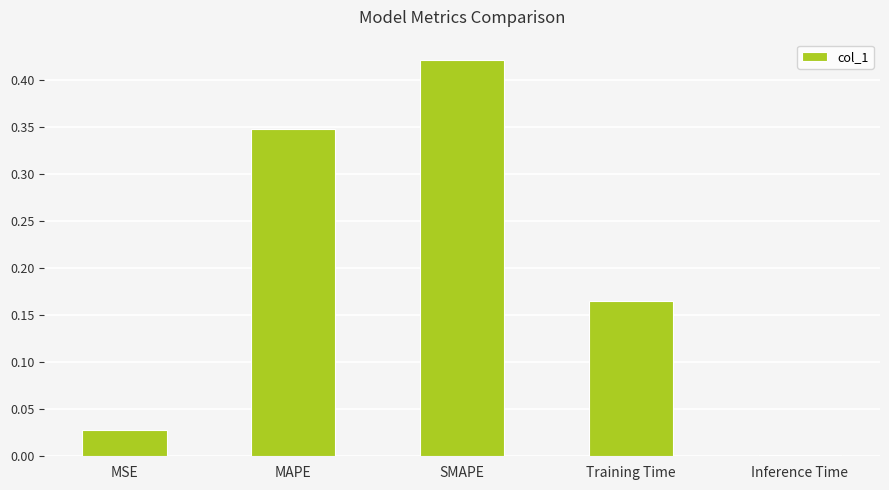

How many bars are there in total?

5